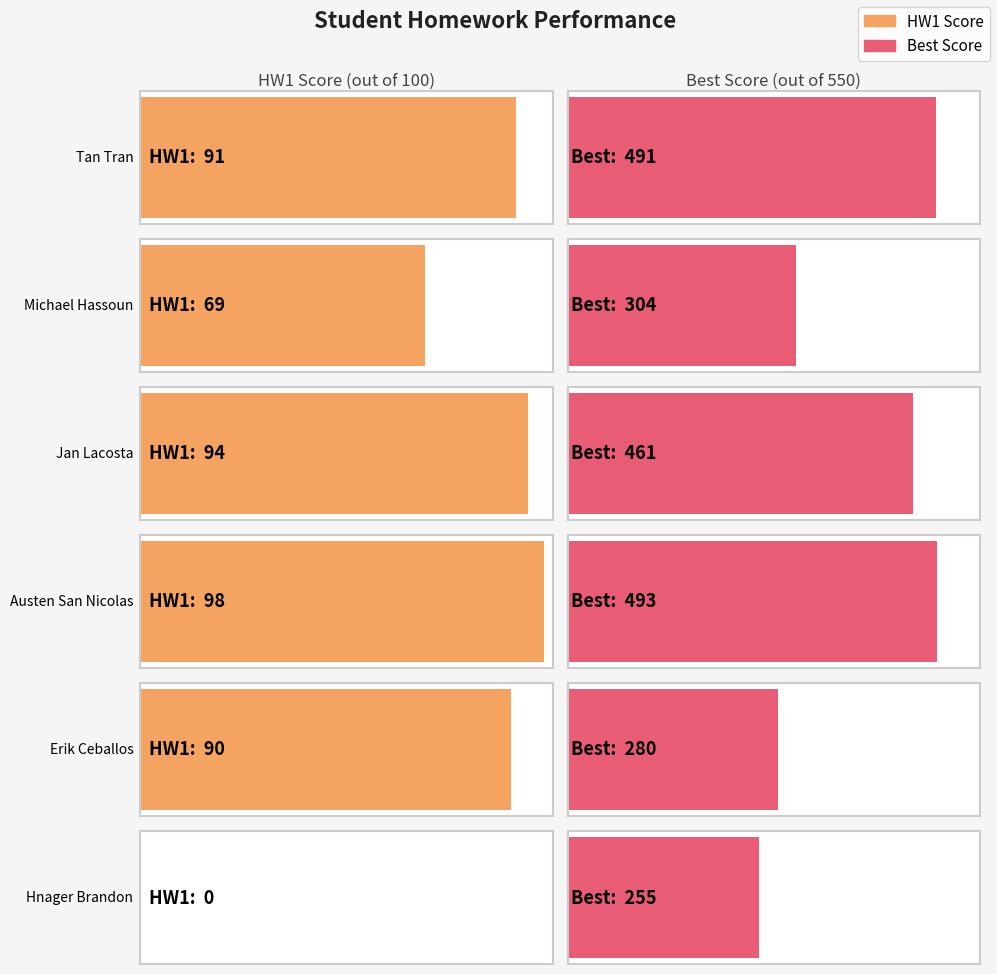

The Best series shows 375 at Erik Ceballos. True or false?

False